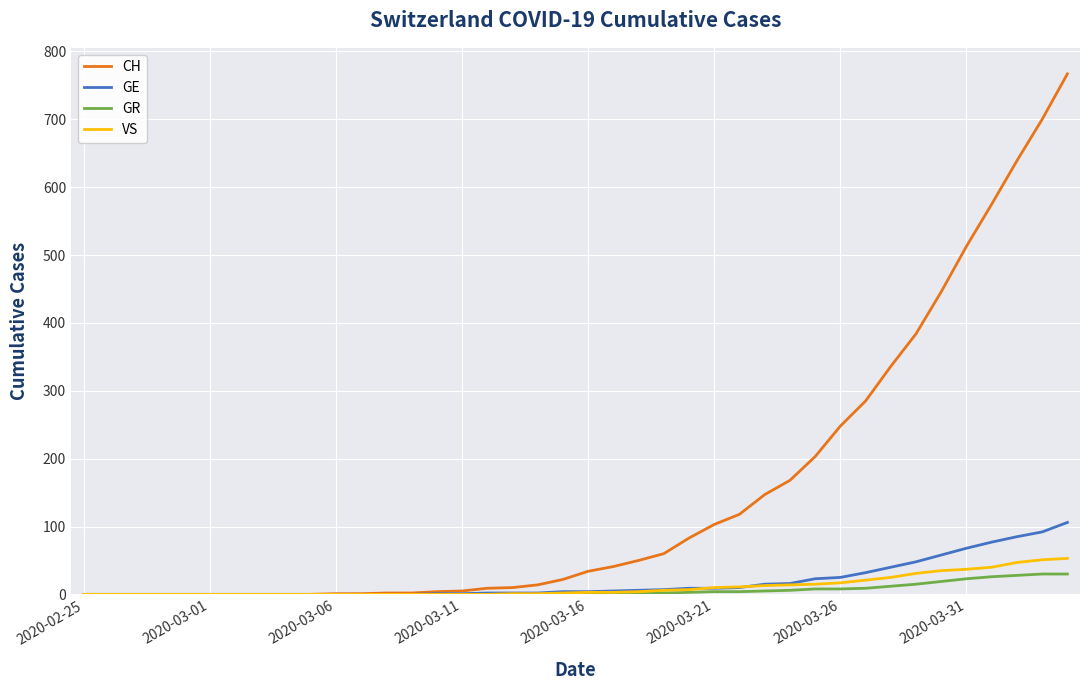

Which series has the largest total across all categories?

CH